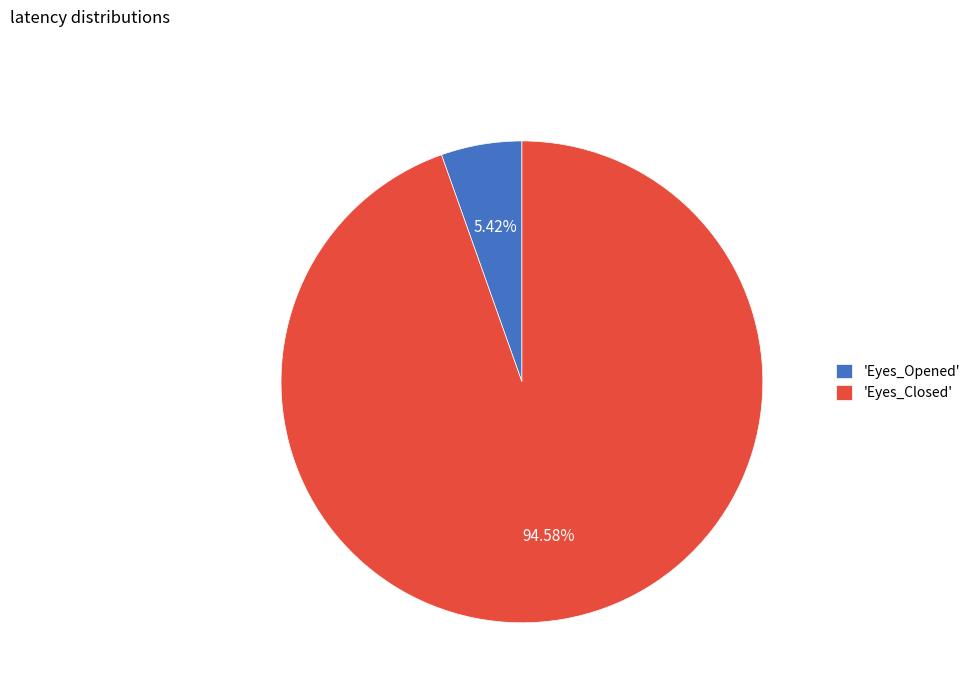

Rank the categories by value from lowest to highest.

'Eyes_Opened', 'Eyes_Closed'